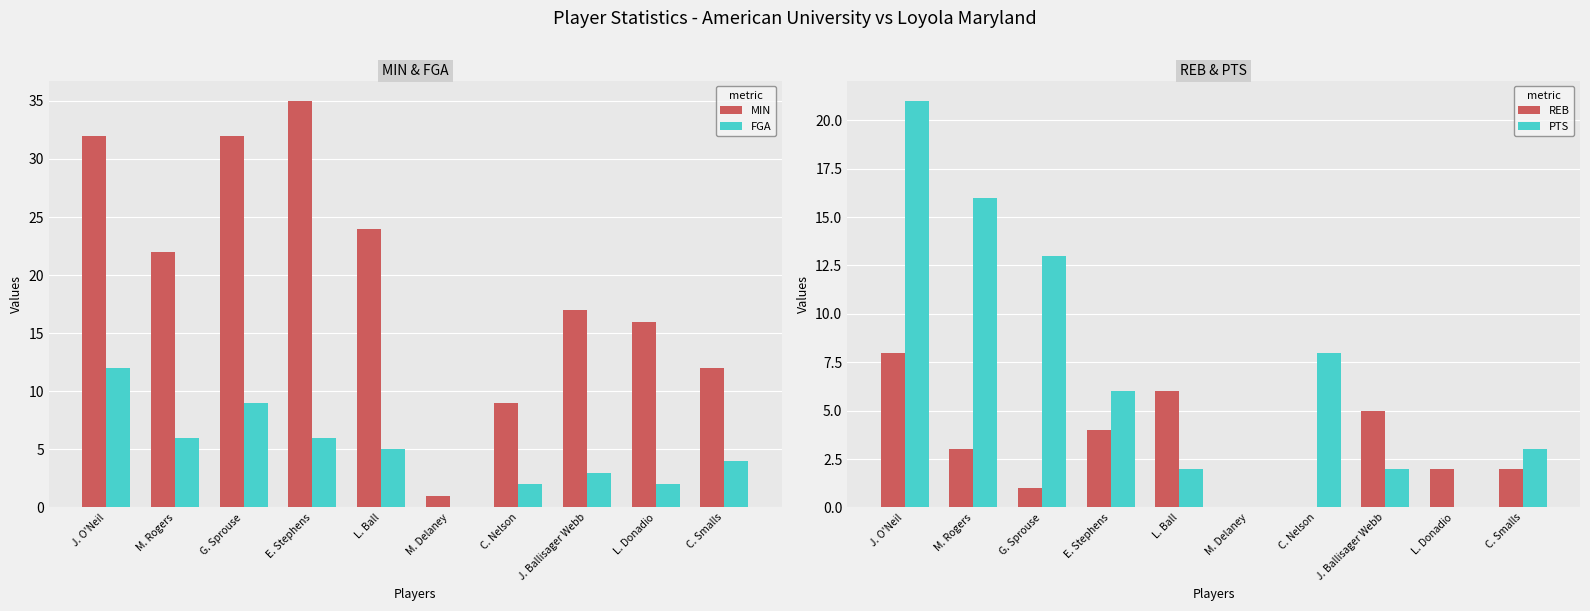

Is it true that FGA equals 12 at J. O'Neil?

True